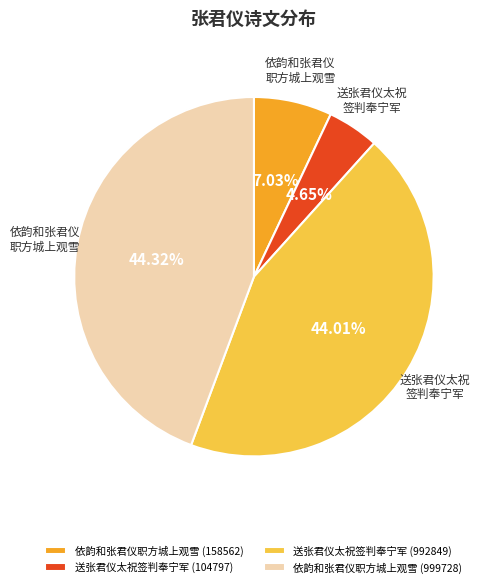

True or false: 依韵和张君仪职方城上观雪 (999728) accounts for 54% of the total.

False